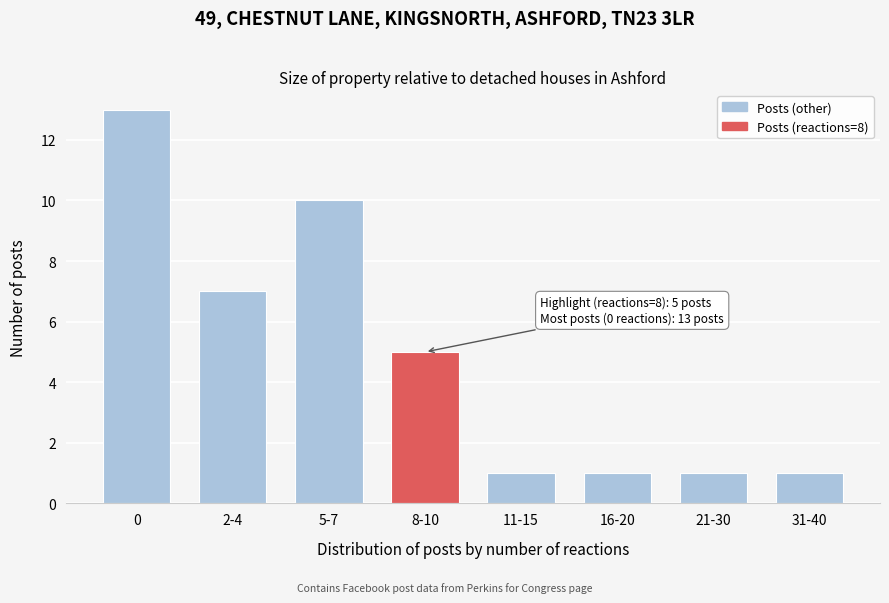

Reading left to right, transcribe all the data shown in this chart.

0=13	2-4=7	5-7=10	8-10=5	11-15=1	16-20=1	21-30=1	31-40=1